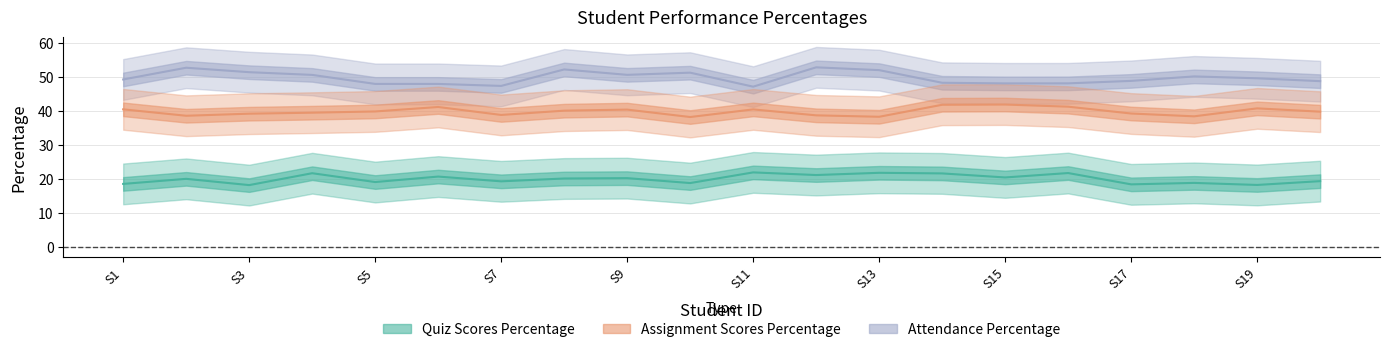

What are all the series names shown in the legend?

Quiz Scores Percentage, Assignment Scores Percentage, Attendance Percentage